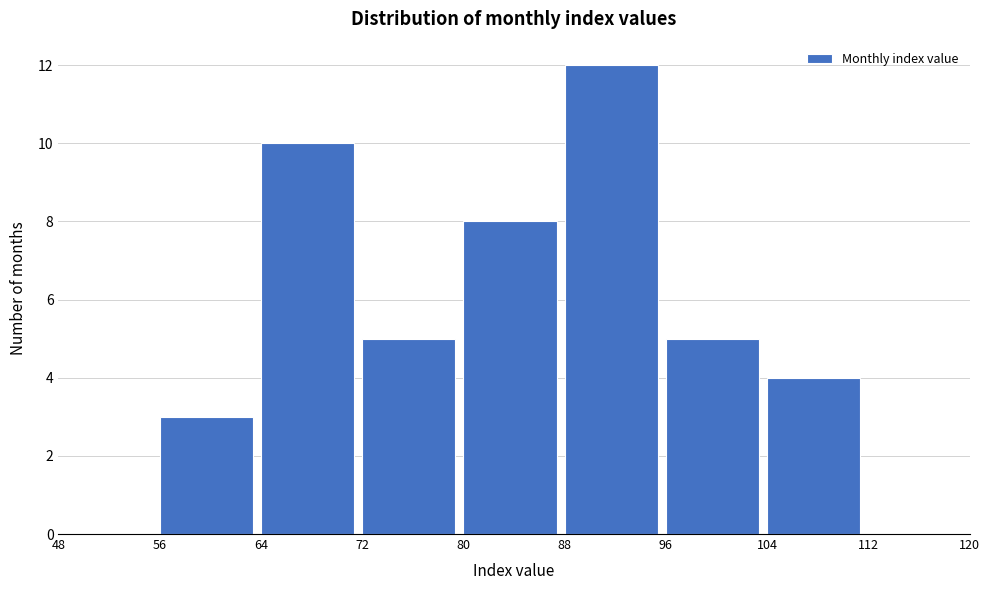

Which range on the x-axis has the tallest bar?

88 to 96